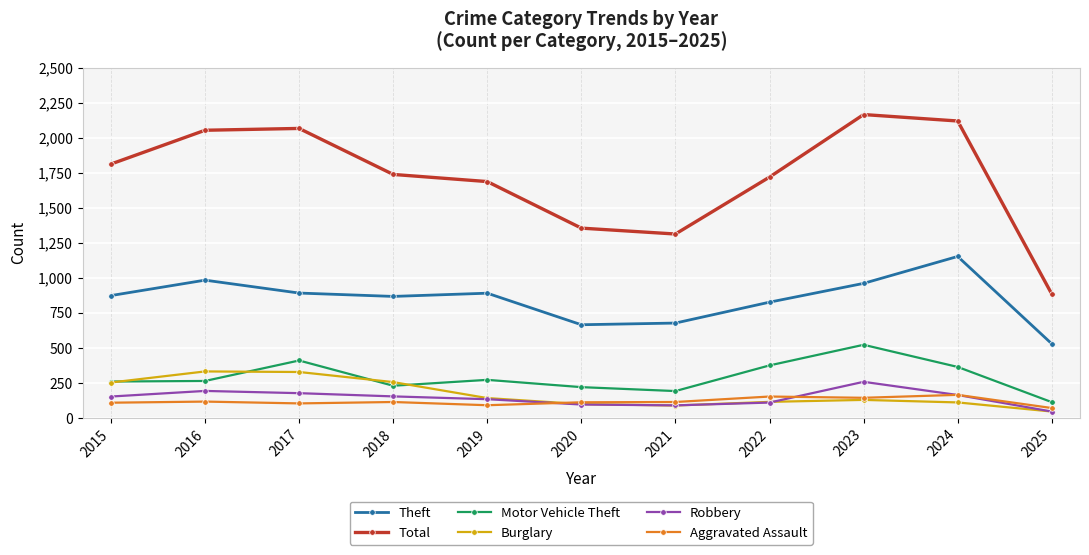

The value of Burglary at 2019 is 143. True or false?

True